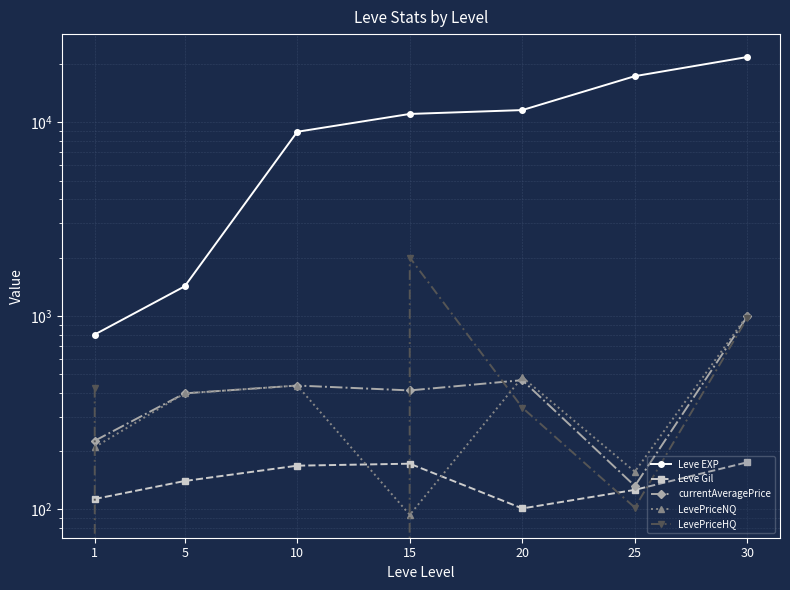

Between 20 and 30, which series saw the biggest shift?

Leve EXP